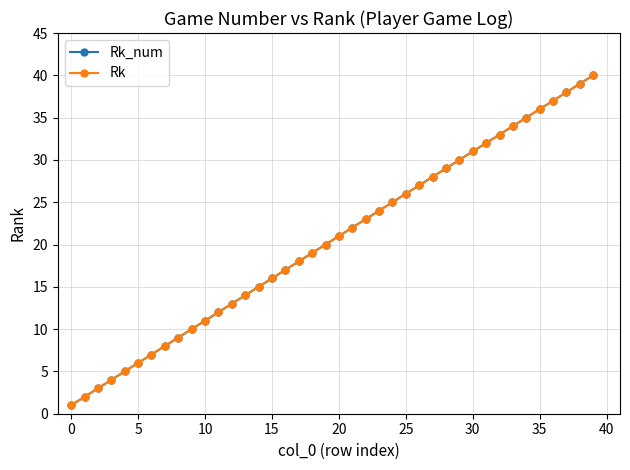

What are all the series names shown in the legend?

Rk_num, Rk